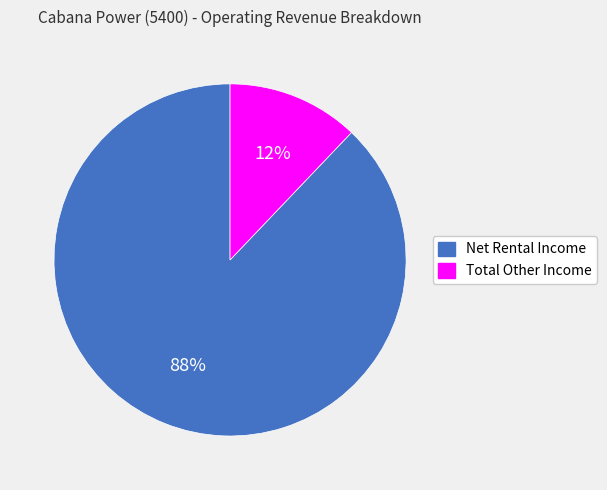

To the nearest percent, what is the difference between the largest and smallest slice percentages?

76%